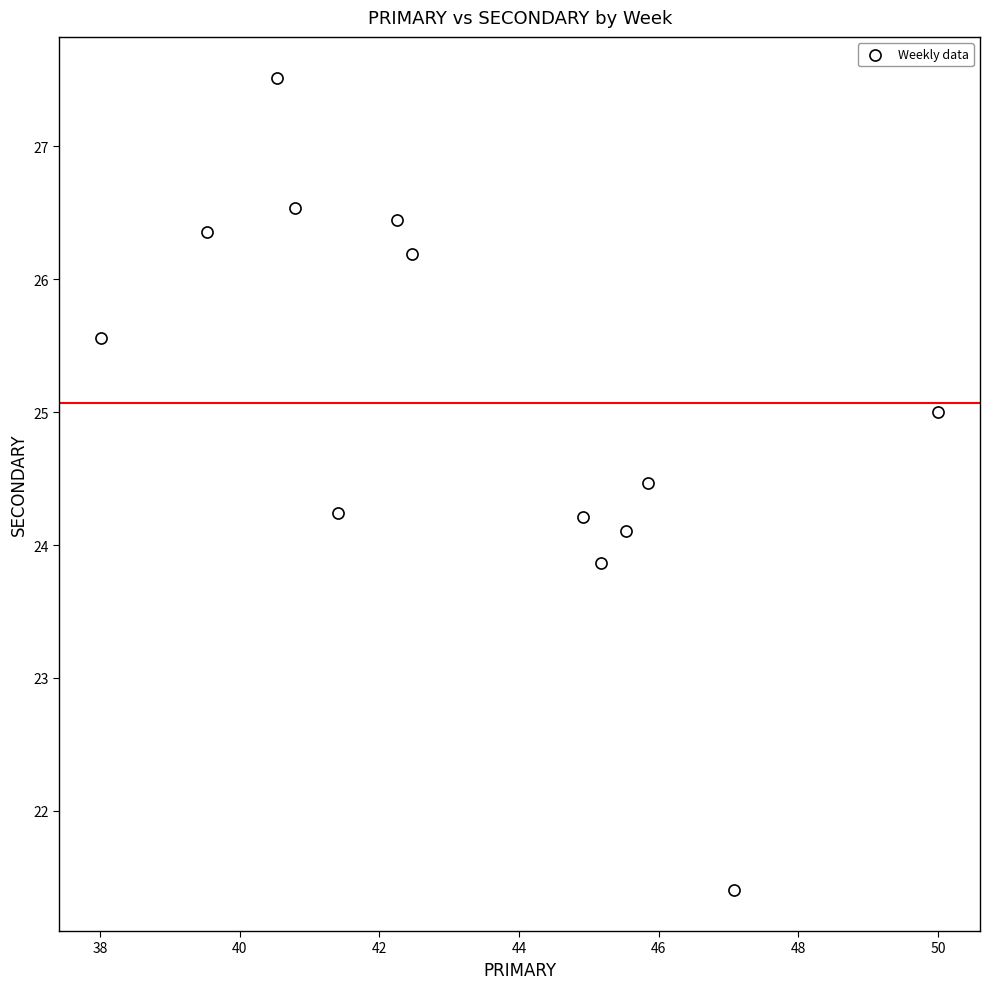

What is the range of X values (max minus min)?

12.0